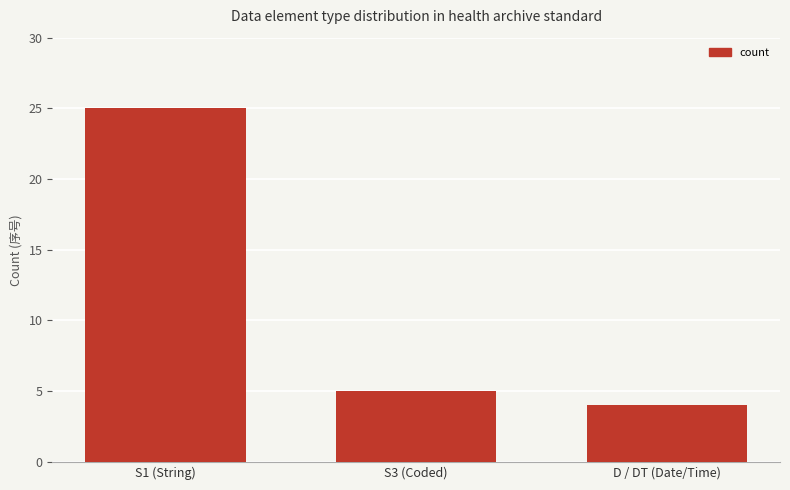

Is it true that the value at S1 (String) is 33?

False